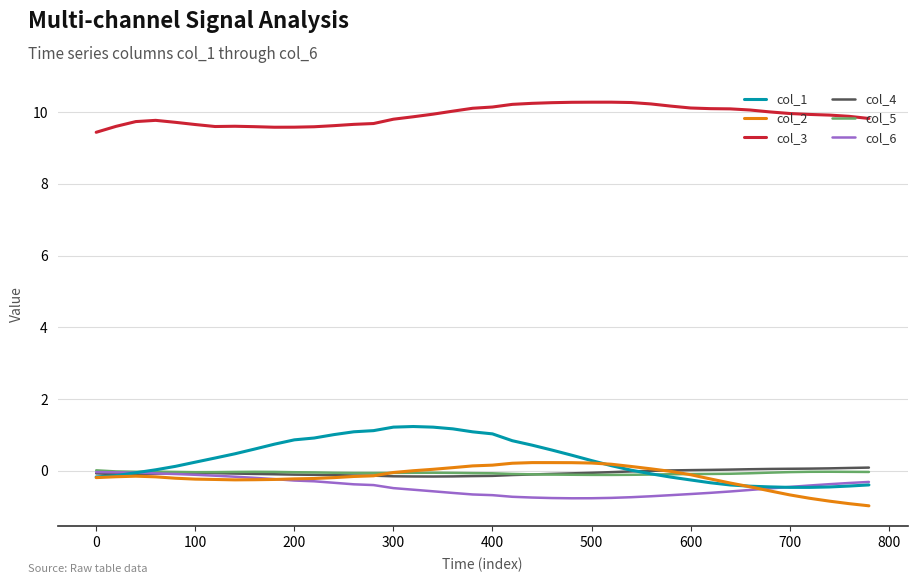

True or false: col_4 and col_3 cross at least once.

False